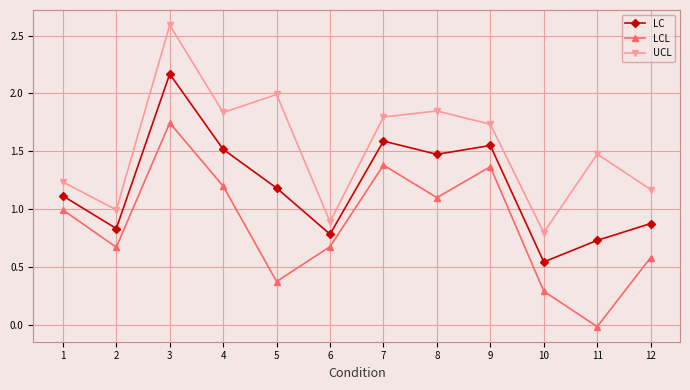

True or false: UCL has a value of 2.0 at 5.

True